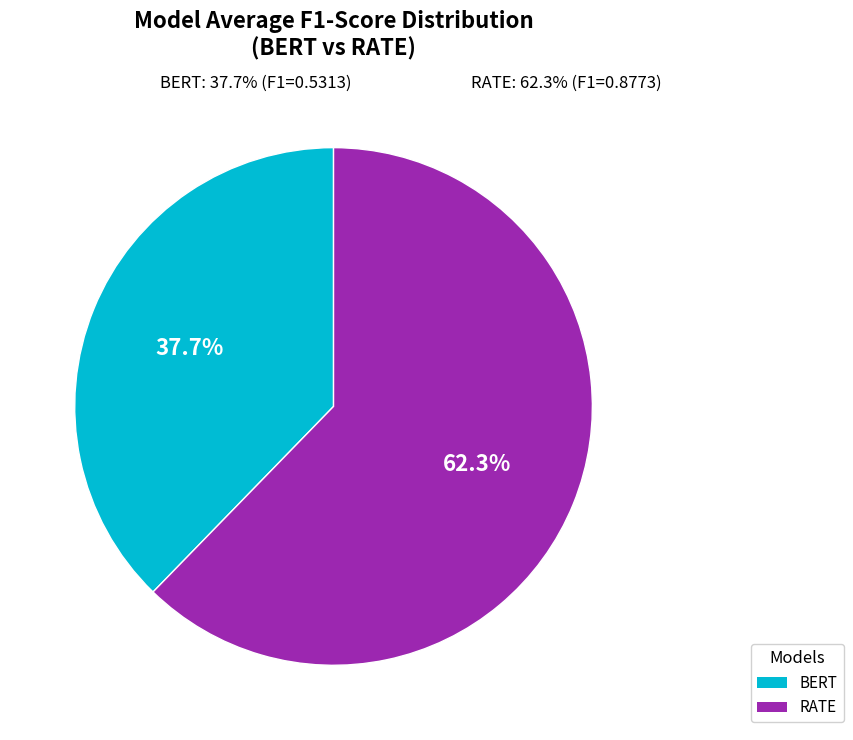

How many segments does this pie chart have?

2